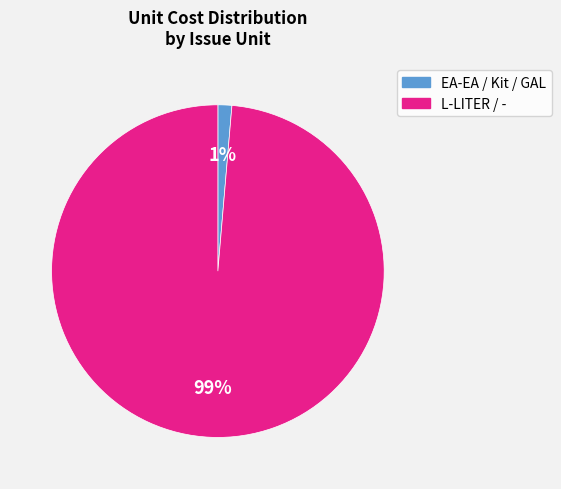

Which slice is the largest?

L-LITER / -